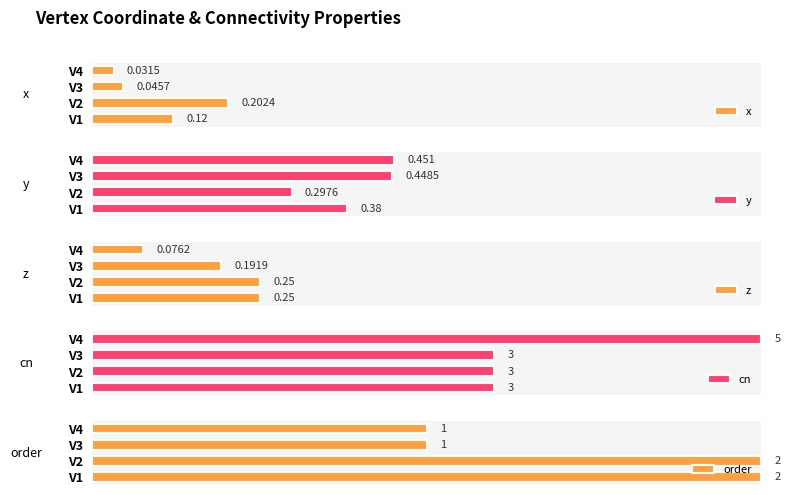

Rank the categories by x value from highest to lowest.

V2, V1, V3, V4